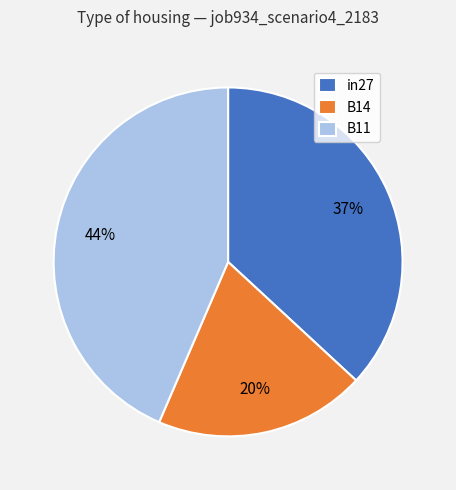

The B14 slice represents 27% of the pie. True or false?

False